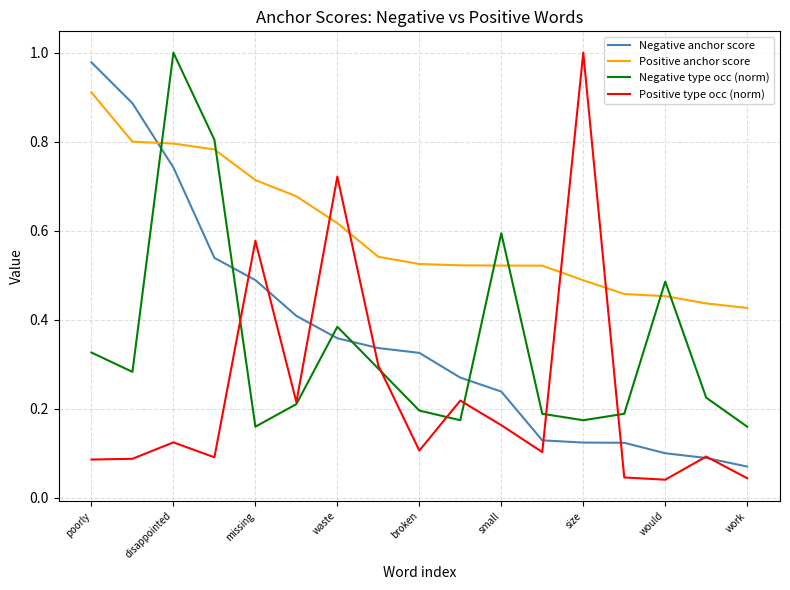

Is this an area chart (filled region under the line)?

No